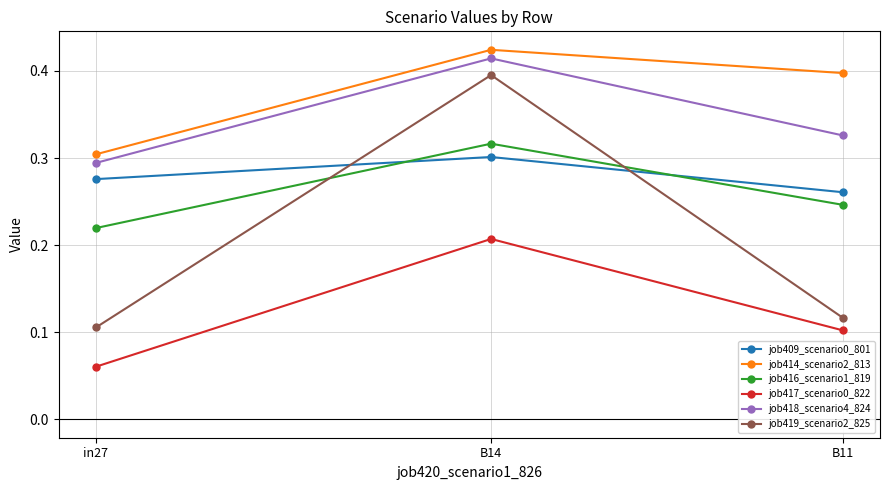

What is the label of the 3rd point from the right?

in27